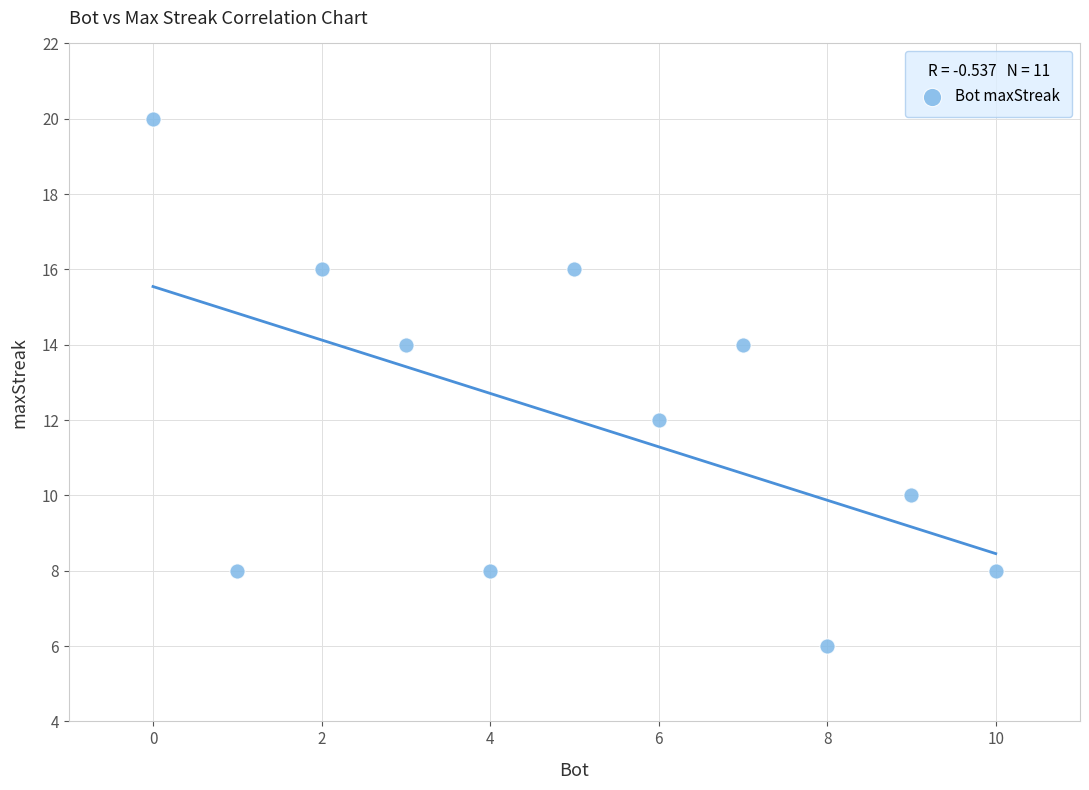

What is the average X value?

5